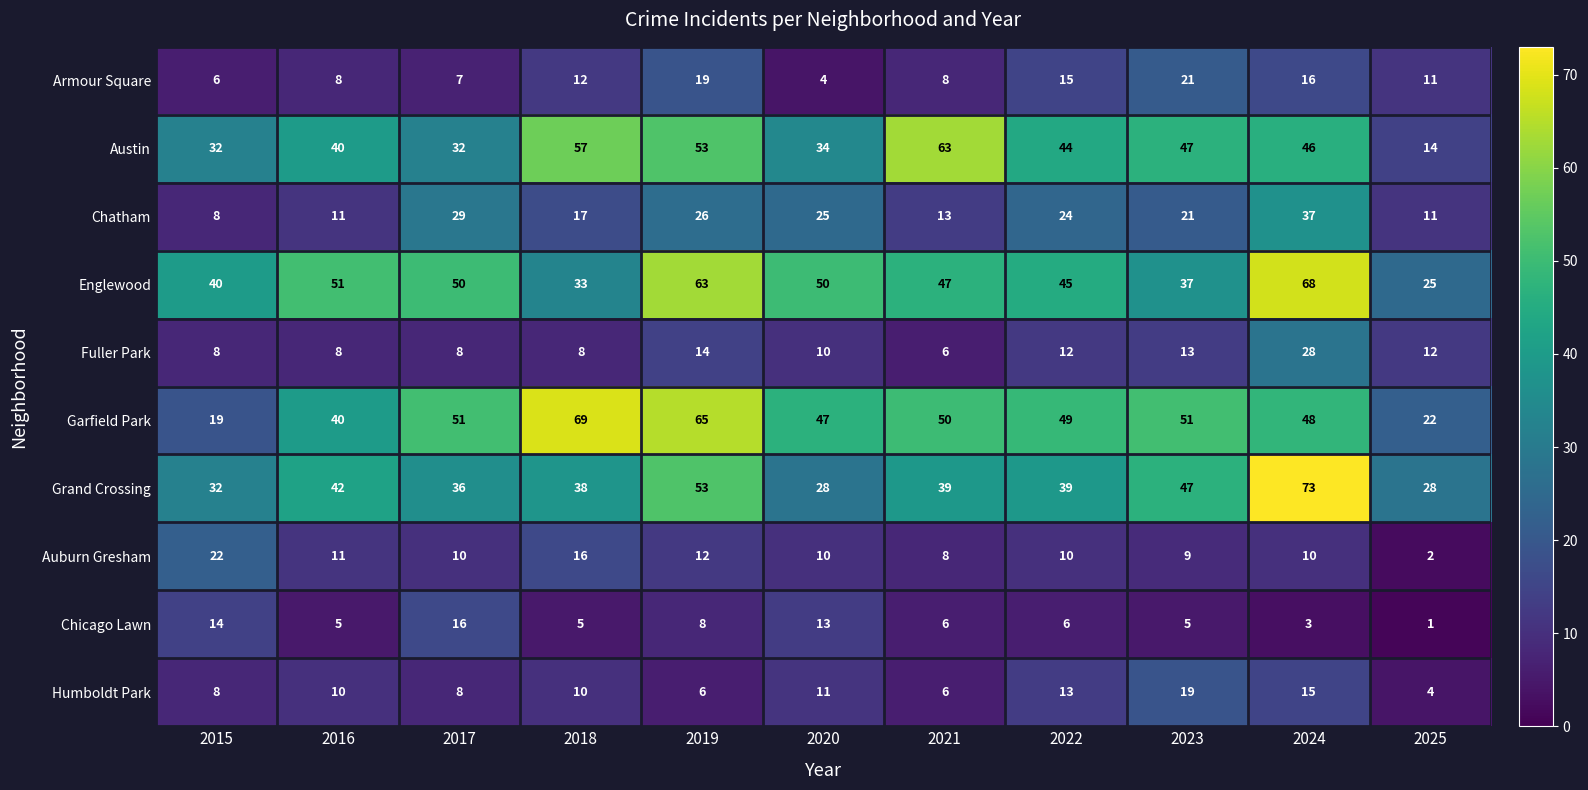

What is the highest value of the Chicago Lawn series?

16